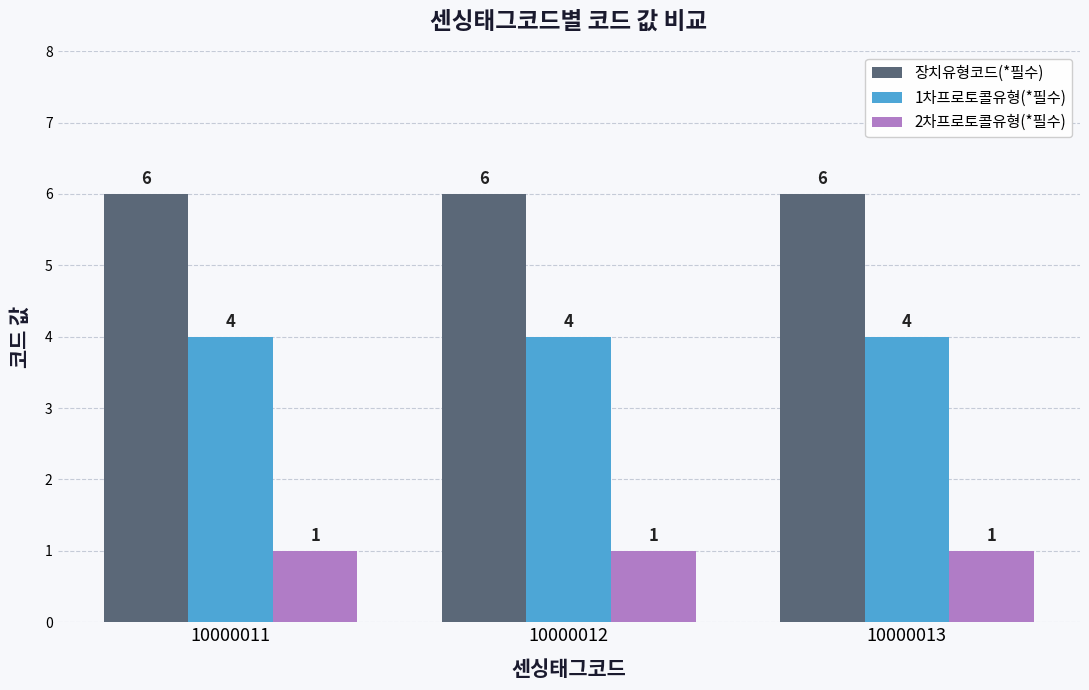

How many bars are there in each group?

3